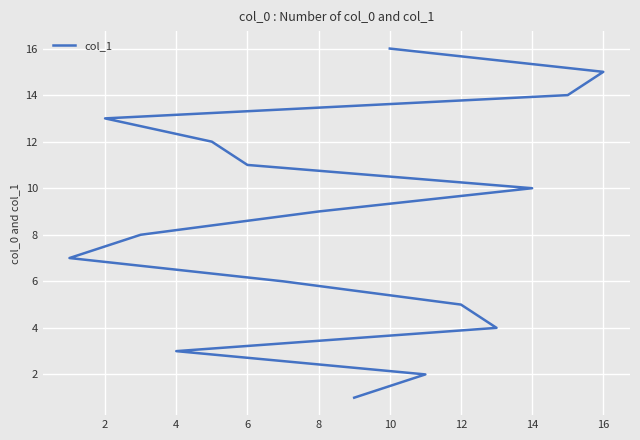

Approximately how many times larger is the value at 14 compared to 16?

0.7